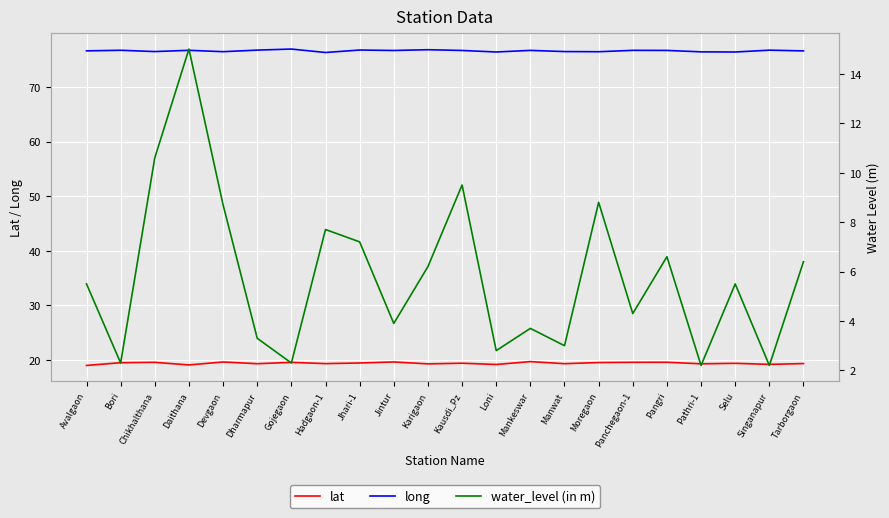

In lat, how many points are lower than both neighbors (excluding endpoints)?

8